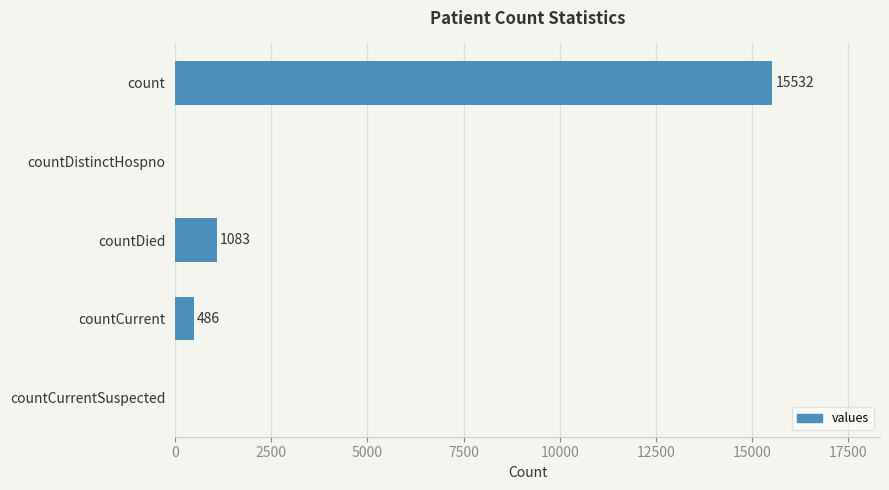

True or false: the data shows 0 at countDistinctHospno.

True